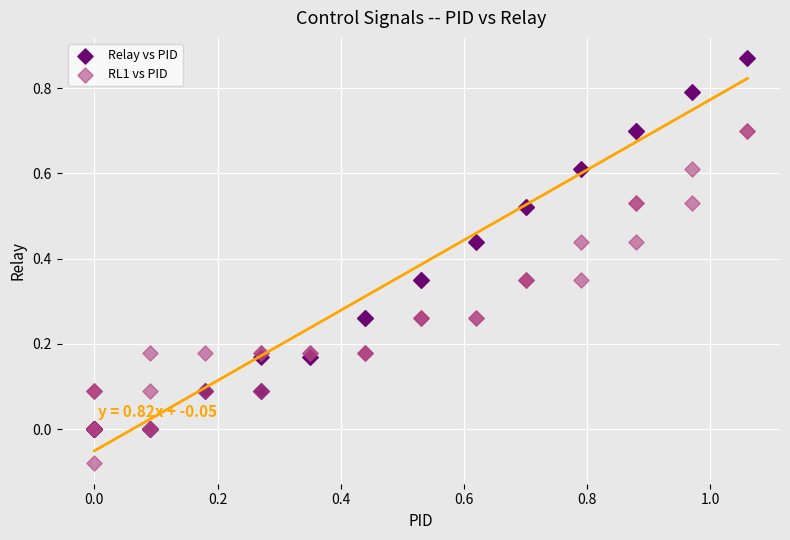

What are all the series names shown in the legend?

Relay vs PID, RL1 vs PID